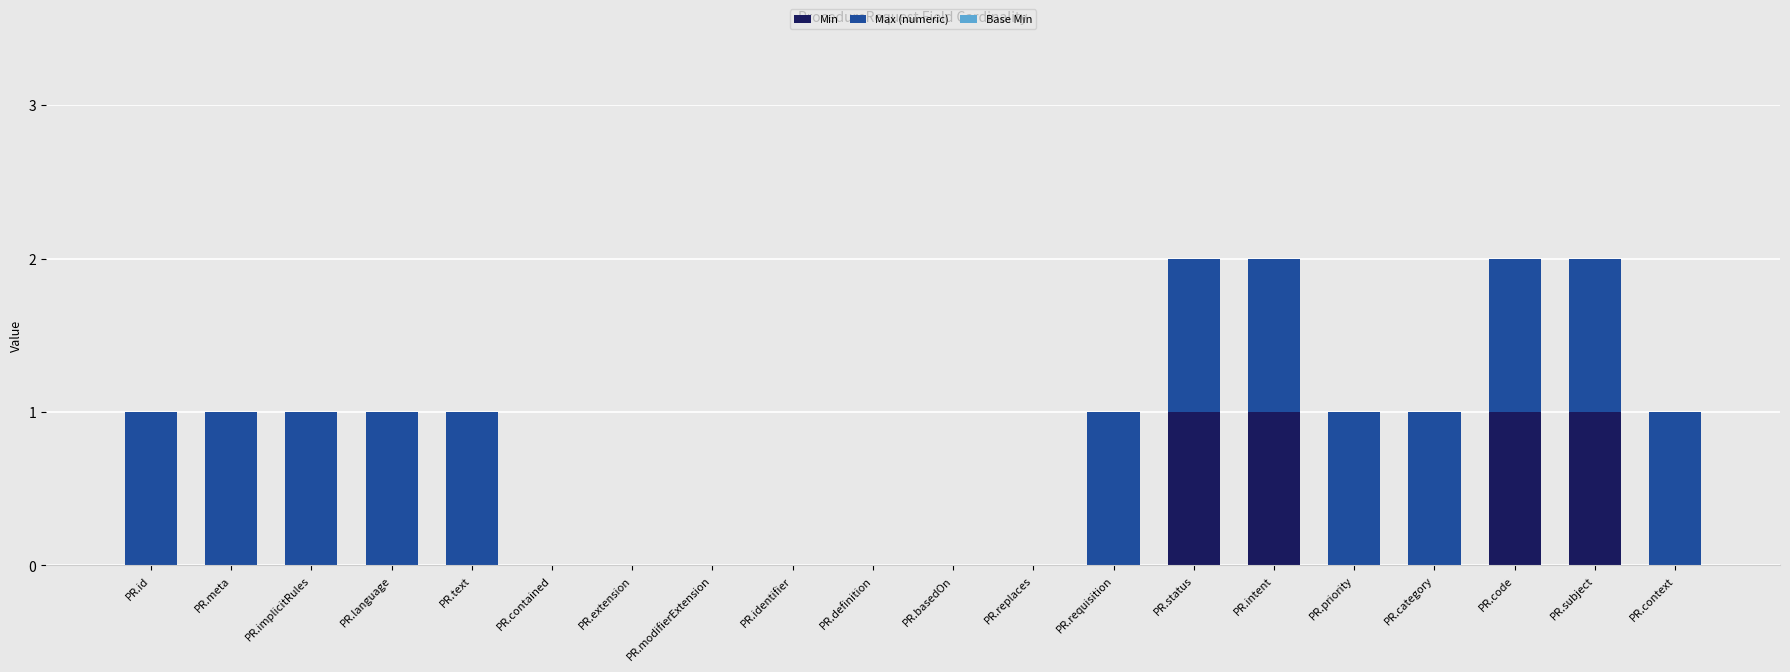

Are the bars horizontal?

No